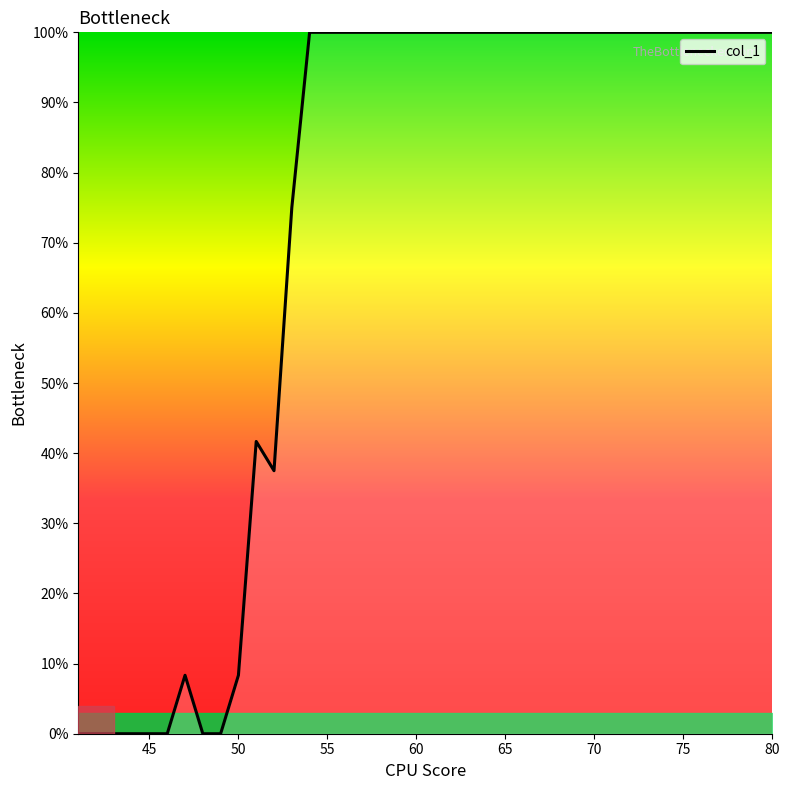

What is the greatest value displayed?

100.0